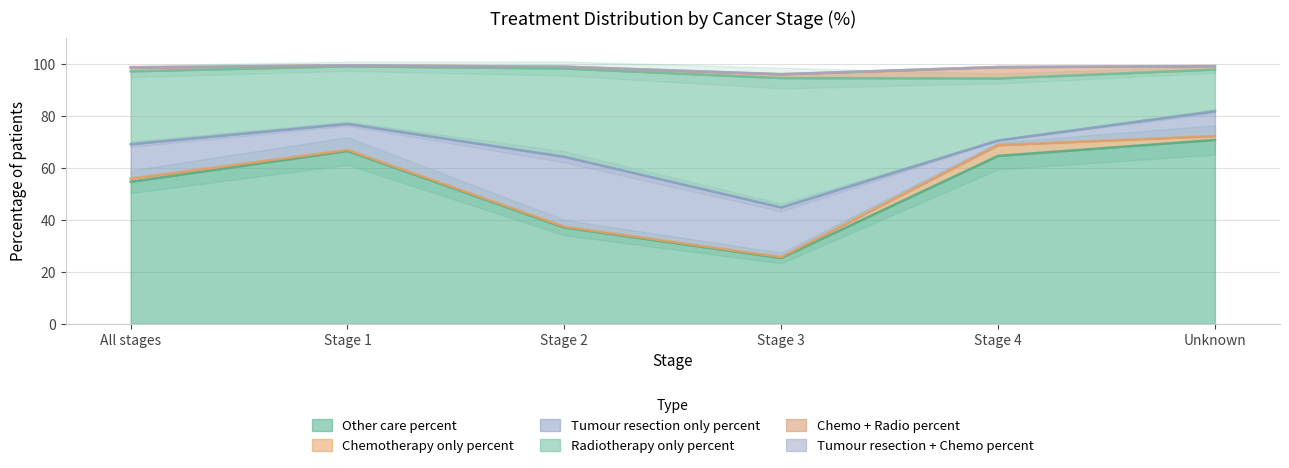

Reading right to left, what are all the values shown in this chart?

Other care percent: 70.9	64.8	25.4	37.2	66.7	54.8
Chemotherapy only percent: 1.5	4.2	0.4	0.3	0.4	1.2
Tumour resection only percent: 9.6	1.8	19.1	26.9	10.1	13.3
Radiotherapy only percent: 16.0	23.9	49.8	34.0	22.2	28.1
Chemo + Radio percent: 1.3	4.4	1.4	0.7	0.4	1.4
Tumour resection + Chemo percent: 0.1	0.0	0.1	0.1	0.0	0.1